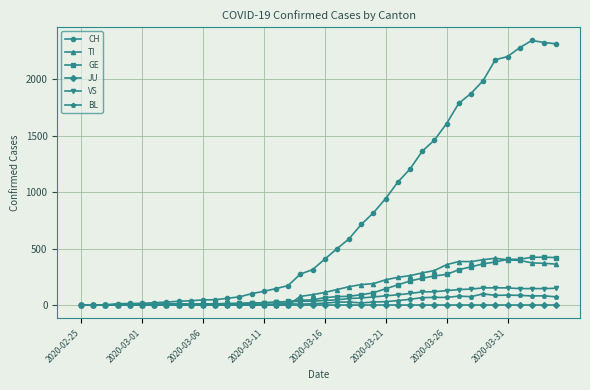

Which series has the largest range (max minus min)?

CH